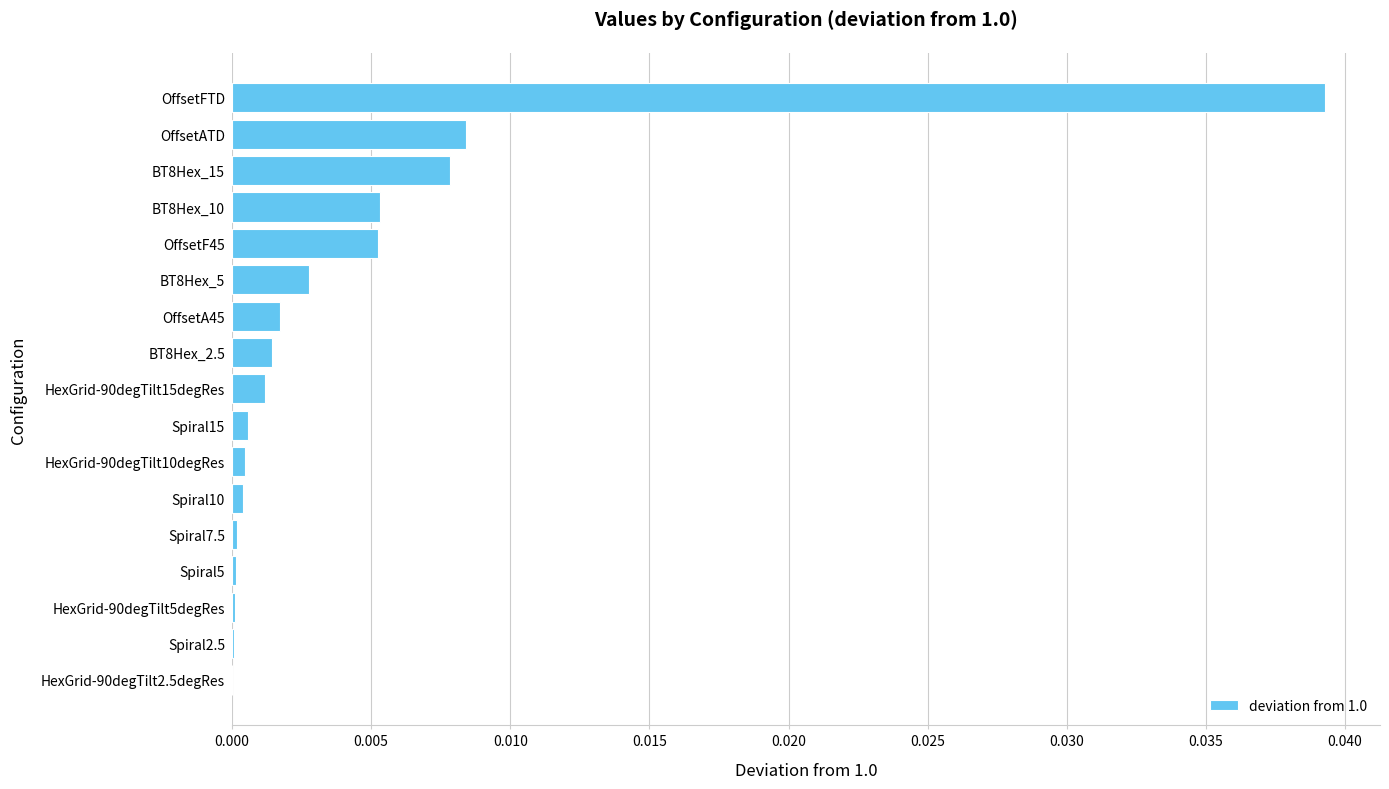

Is it true that the value at Spiral7.5 is 0.0?

True